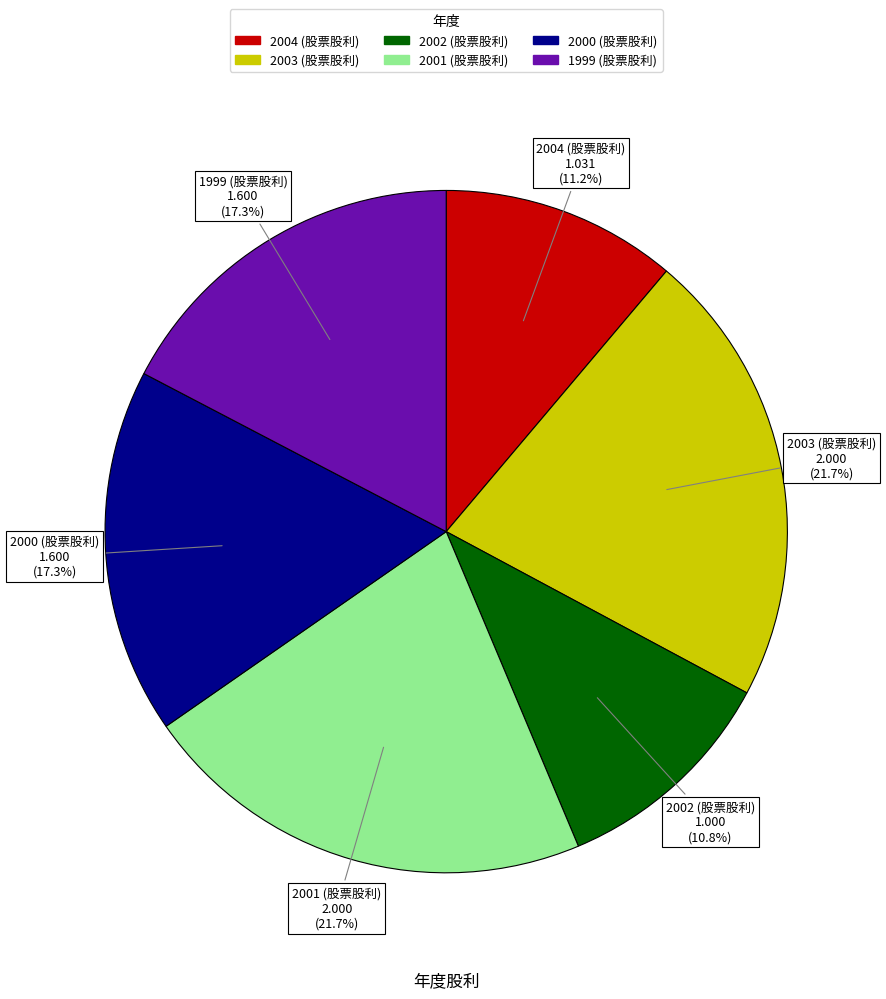

Is it true that 2004 (股票股利) is 11% of the pie?

True